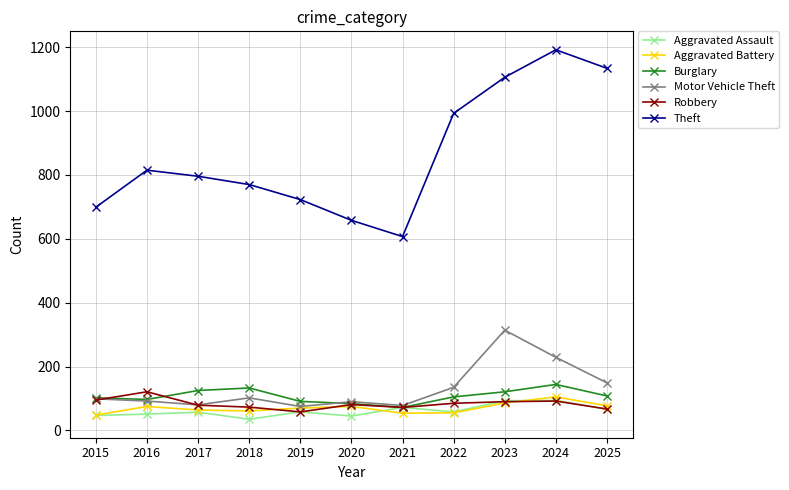

The value of Aggravated Assault at 2020 is 45. True or false?

True